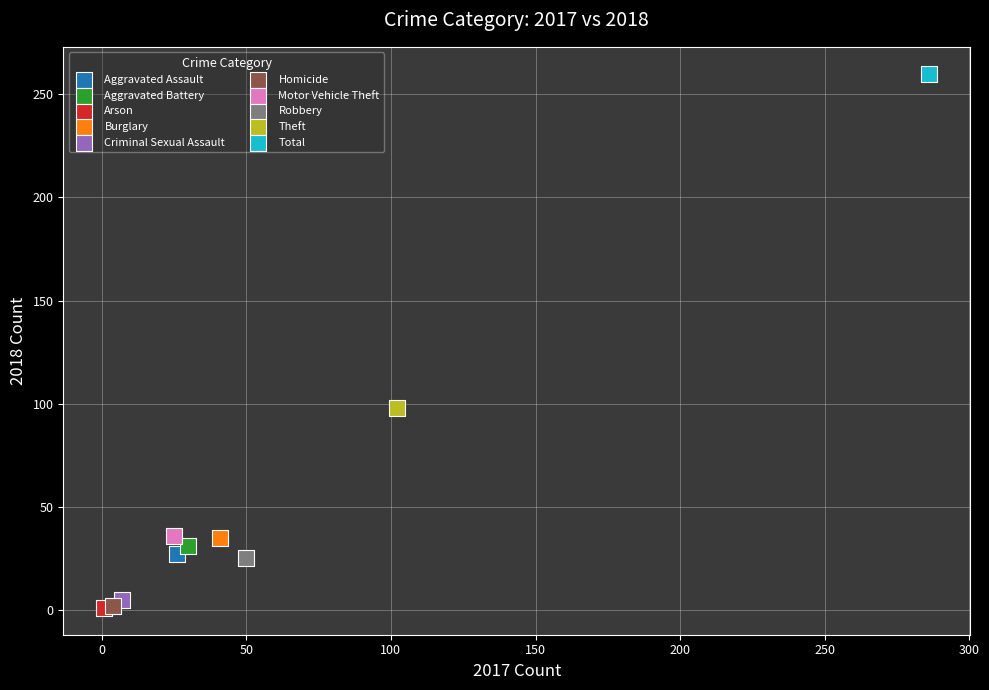

What are all the series names shown in the legend?

Aggravated Assault, Aggravated Battery, Arson, Burglary, Criminal Sexual Assault, Homicide, Motor Vehicle Theft, Robbery, Theft, Total